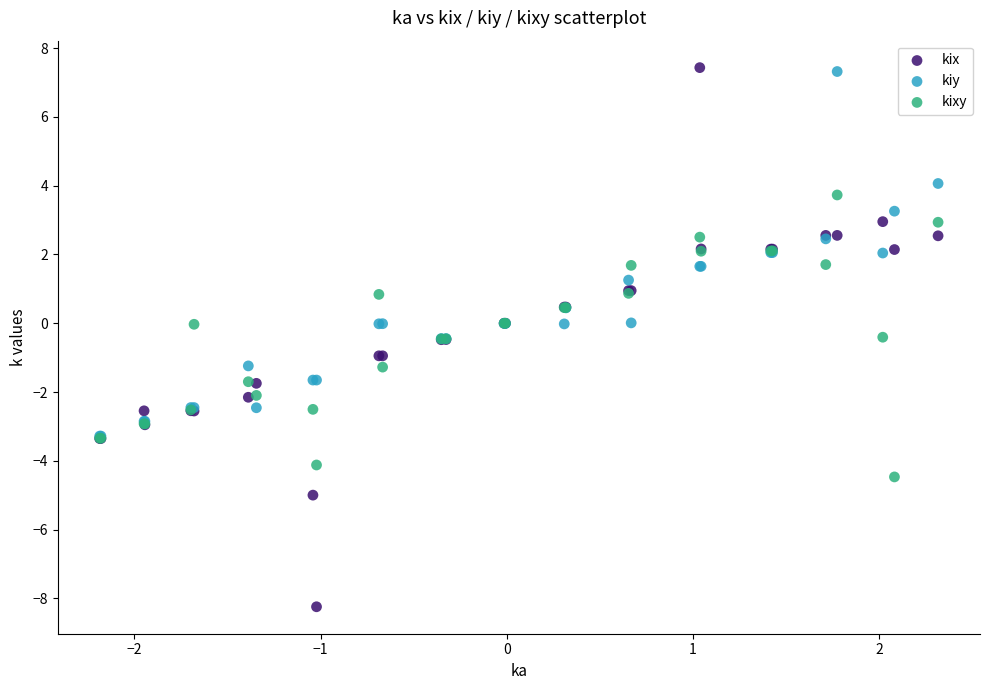

Which series has the largest Y range (max minus min)?

kix